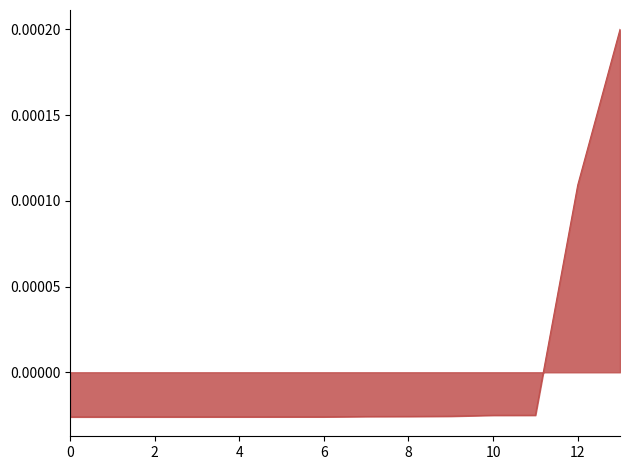

Where does the data first go above 0?

12